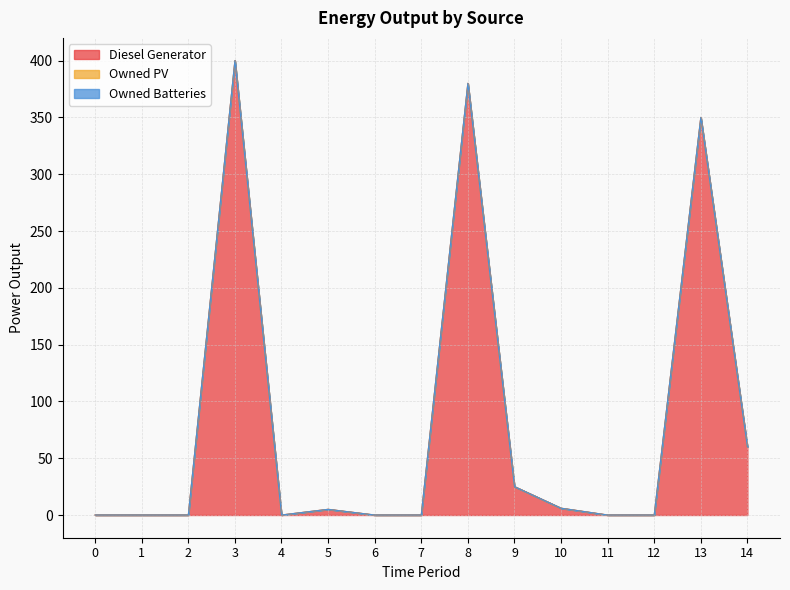

Reading left to right, what are all the values shown in this chart?

Diesel Generator: 0	0	0	400	0	5	0	0	380	25	6	0	0	350	60
Owned PV: 0	0	0	0	0	0	0	0	0	0	0	0	0	0	0
Owned Batteries: 0	0	0	0	0	0	0	0	0	0	0	0	0	0	0